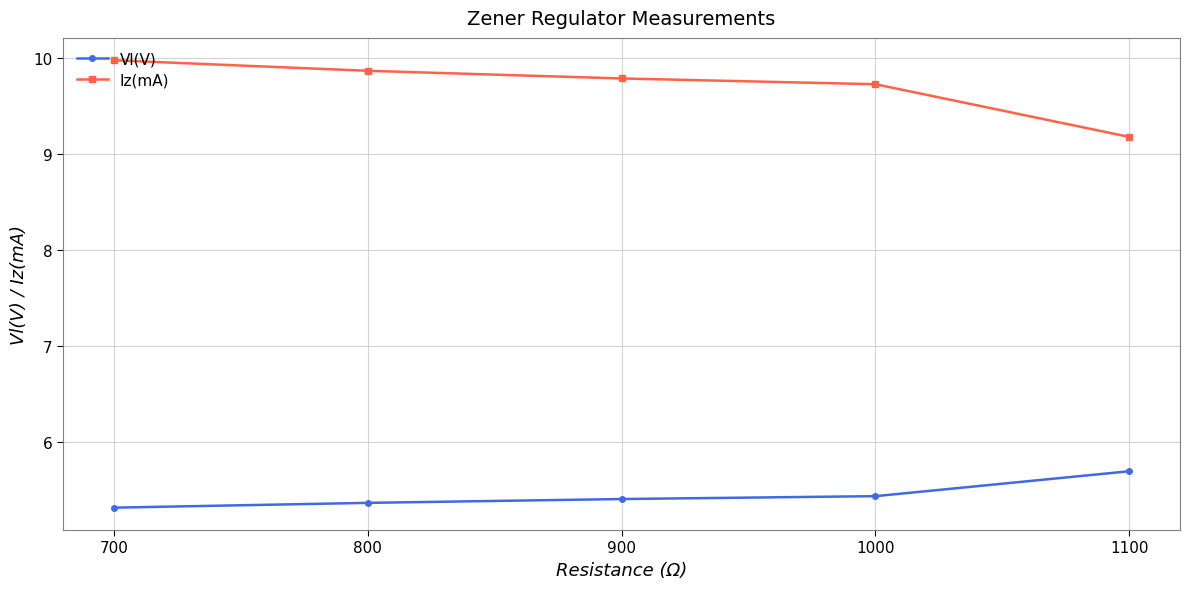

True or false: Iz(mA) and Vl(V) cross at least once.

False